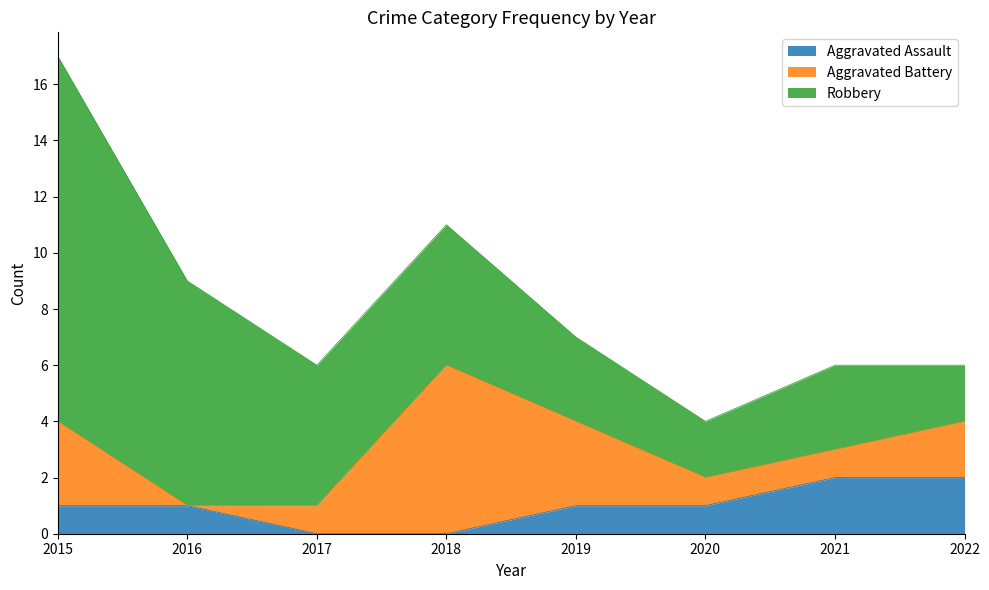

The Aggravated Battery series shows 2 at 2021. True or false?

False